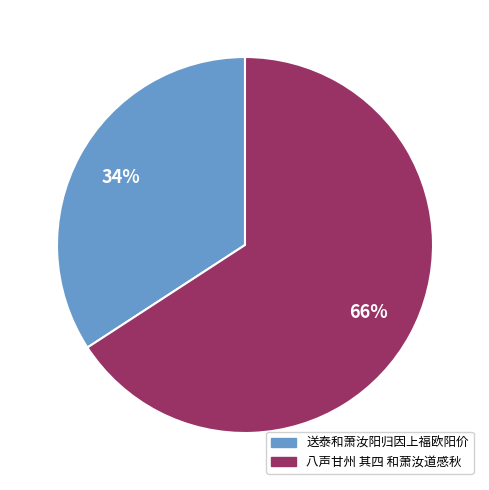

To the nearest percent, what portion does 八声甘州 其四 和萧汝道感秋 represent?

66%